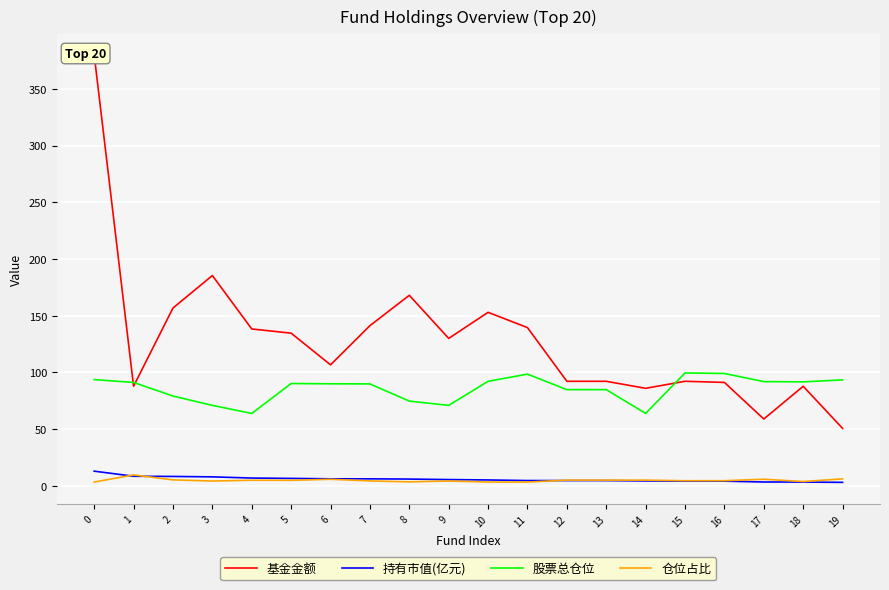

What is the sum of all 仓位占比 values?

98.5